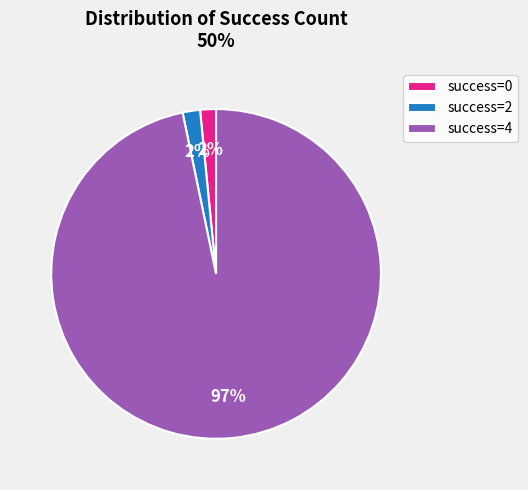

Which has a higher value, success=2 or success=4?

success=4